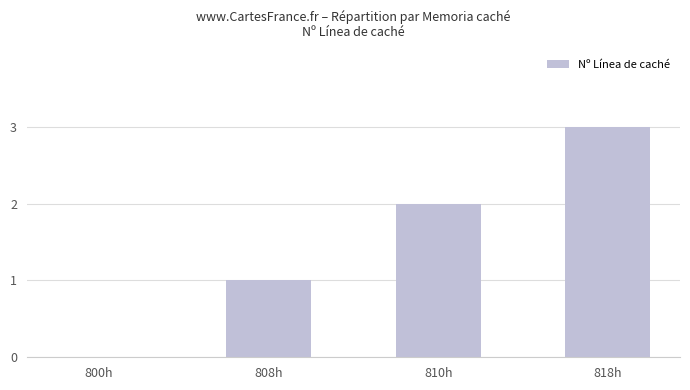

At which category does the chart reach its peak across all series?

818h